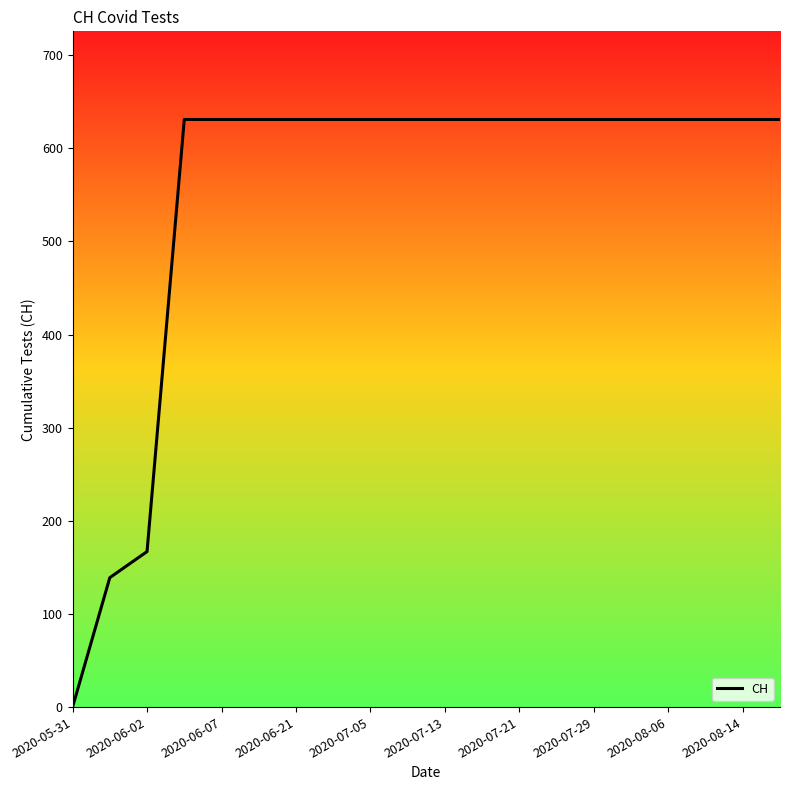

Reading left to right, extract all data points from this chart.

0	139	167	631	631	631	631	631	631	631	631	631	631	631	631	631	631	631	631	631